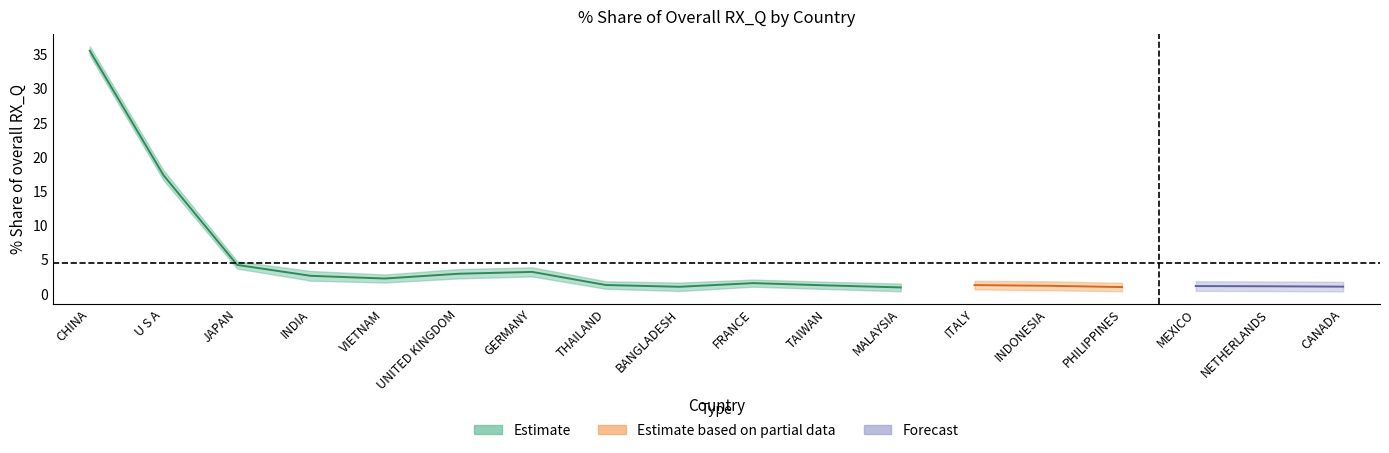

At which category is the sum across all series the highest?

CHINA